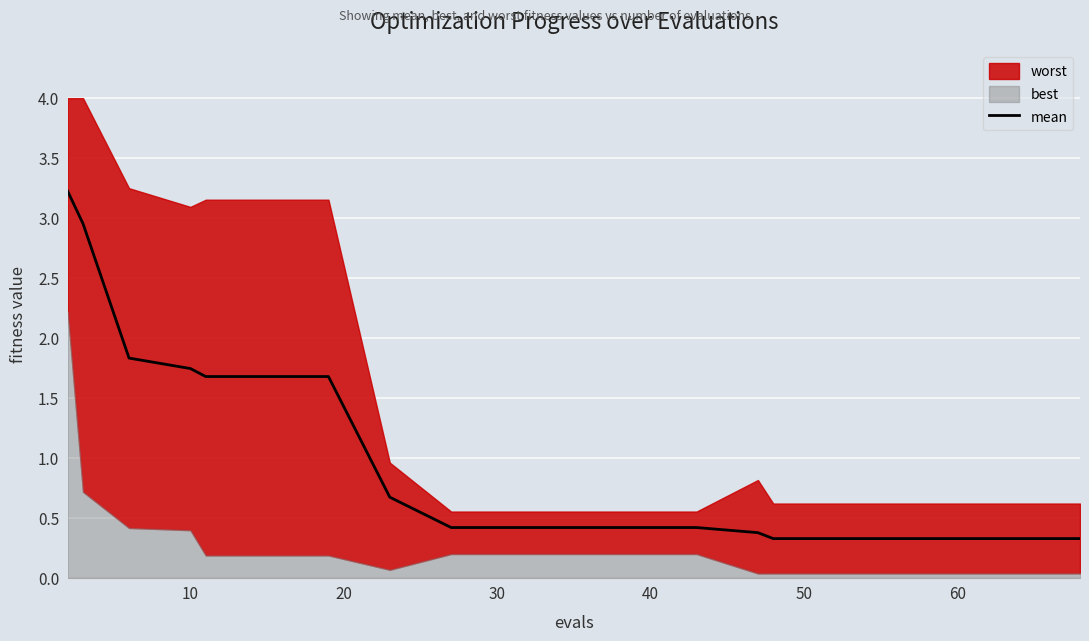

Is it true that mean equals 2.6 at 10?

False